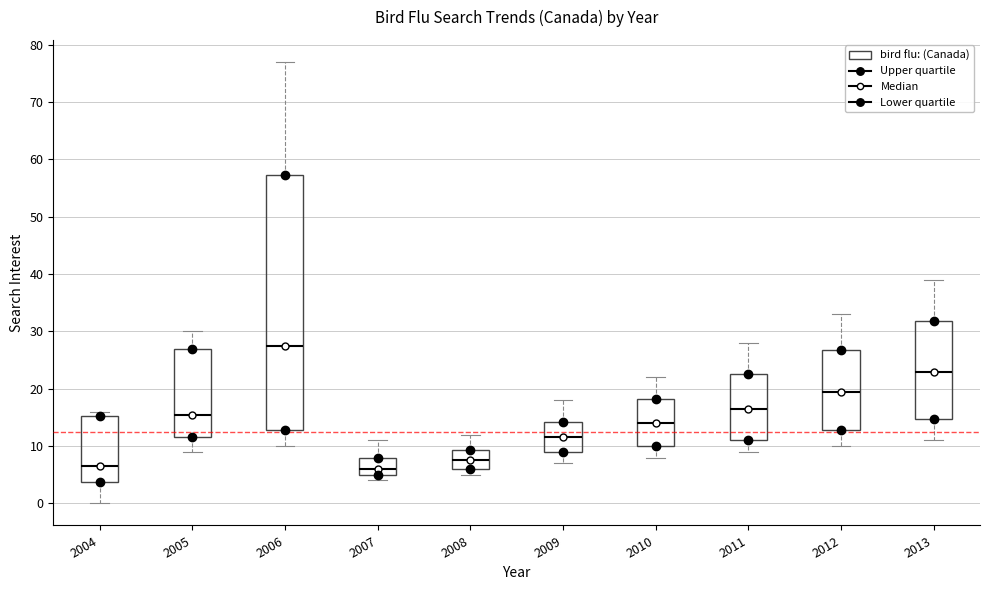

Reading left to right, transcribe this box plot: for each box, give where its median line is, the range the box spans, and where its two whiskers end, as read against the y-axis. The values are not printed on the chart, so give them approximately, as read against the axis.

2004: median 7, box 4 to 15, whiskers 0 to 16
2005: median 16, box 12 to 27, whiskers 9 to 30
2006: median 28, box 13 to 57, whiskers 10 to 77
2007: median 6, box 5 to 8, whiskers 4 to 11
2008: median 8, box 6 to 9, whiskers 5 to 12
2009: median 12, box 9 to 14, whiskers 7 to 18
2010: median 14, box 10 to 18, whiskers 8 to 22
2011: median 17, box 11 to 23, whiskers 9 to 28
2012: median 20, box 13 to 27, whiskers 10 to 33
2013: median 23, box 15 to 32, whiskers 11 to 39